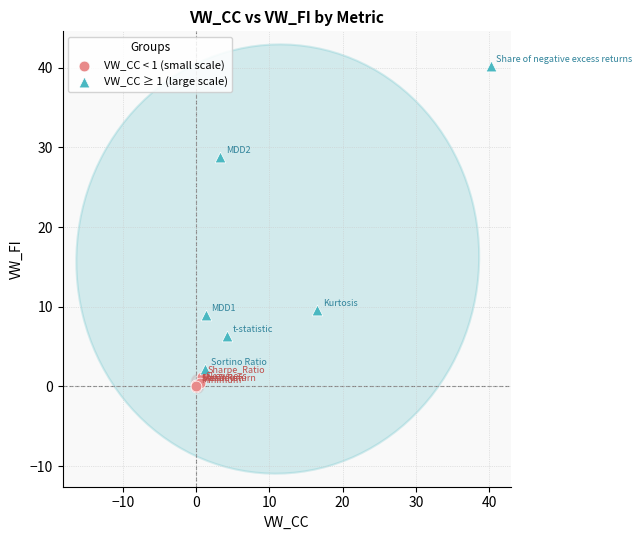

Which series has the widest spread of Y values?

VW_CC ≥ 1 (large scale)